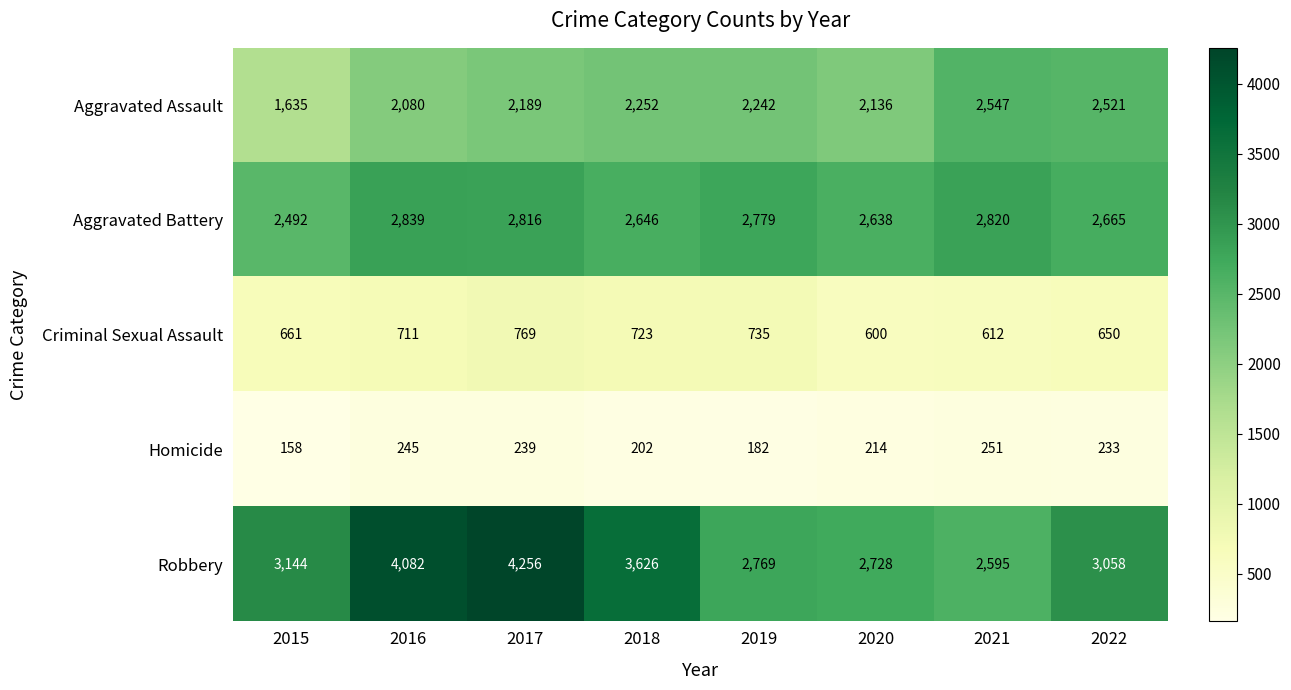

The value of Criminal Sexual Assault at 2015 is 1021. True or false?

False